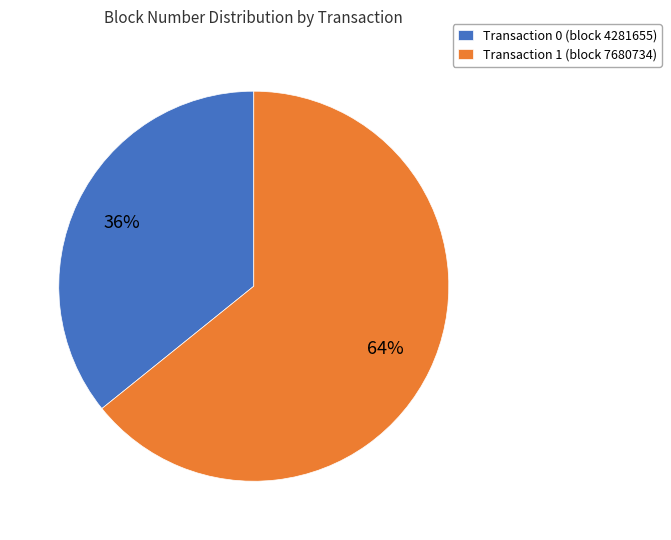

Do Transaction 1 (block 7680734) and Transaction 0 (block 4281655) together represent more than half of the pie?

Yes